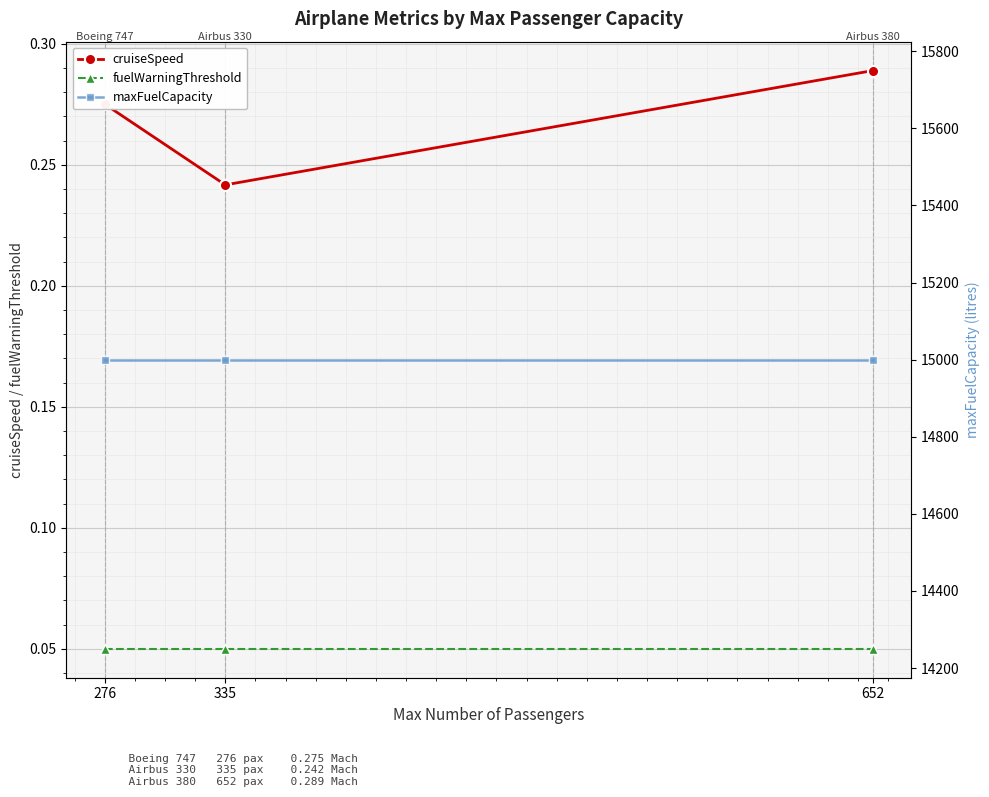

Is the value of fuelWarningThreshold at 276 greater than the value of cruiseSpeed at 276?

No